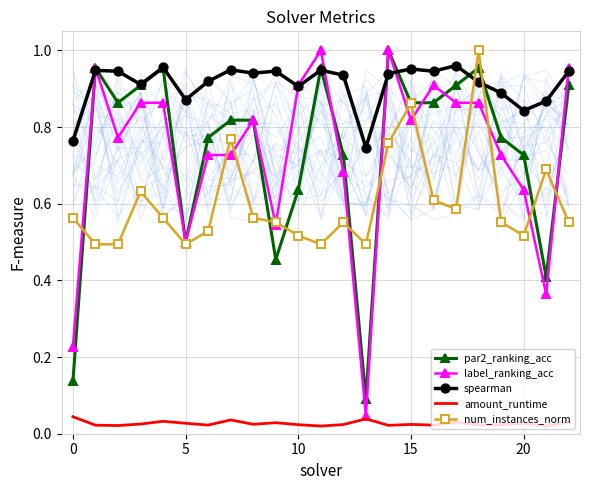

What are all the series names shown in the legend?

par2_ranking_acc, label_ranking_acc, spearman, amount_runtime, num_instances_norm